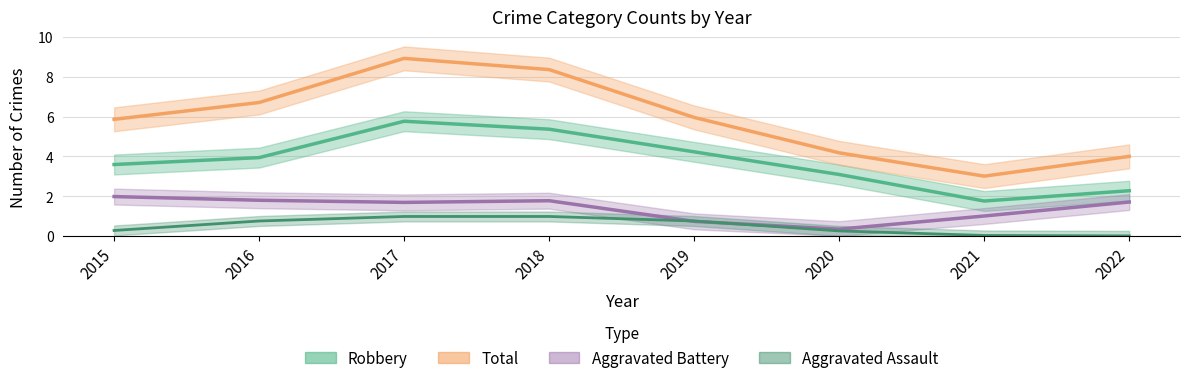

List the series in order of their peak value, lowest first.

Aggravated Assault, Aggravated Battery, Robbery, Total